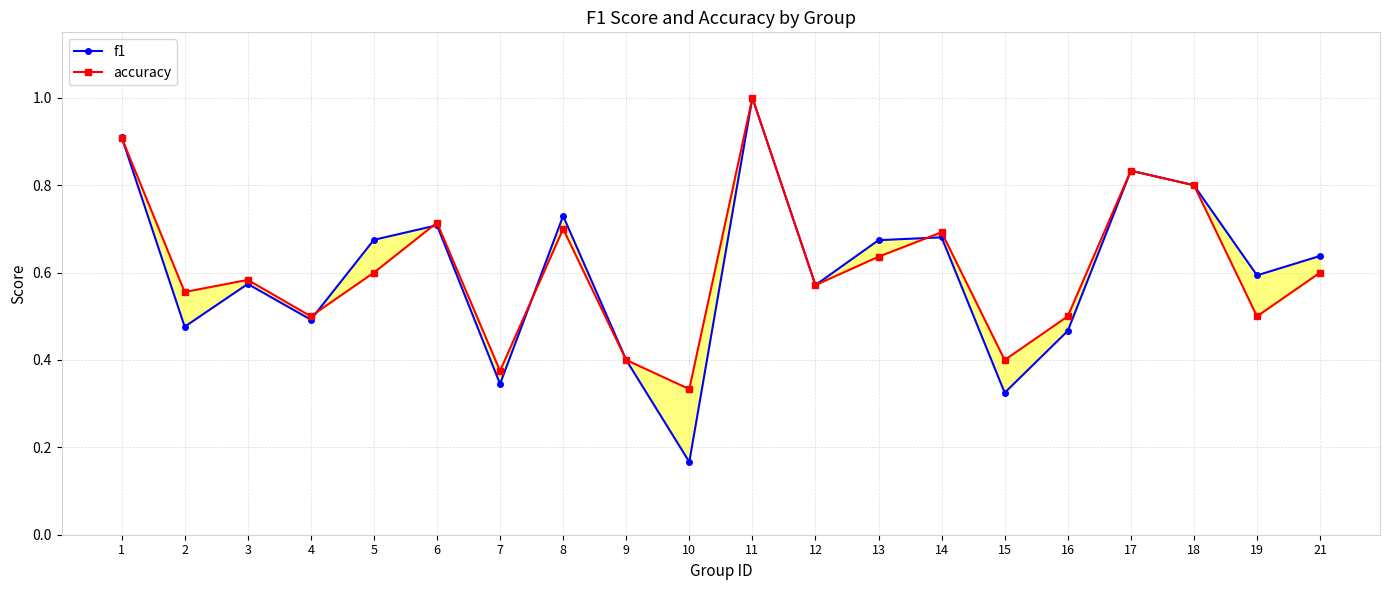

Reading left to right, transcribe all the data shown in this chart.

f1: 1=0.9	2=0.5	3=0.6	4=0.5	5=0.7	6=0.7	7=0.3	8=0.7	9=0.4	10=0.2	11=1.0	12=0.6	13=0.7	14=0.7	15=0.3	16=0.5	17=0.8	18=0.8	19=0.6	21=0.6
accuracy: 1=0.9	2=0.6	3=0.6	4=0.5	5=0.6	6=0.7	7=0.4	8=0.7	9=0.4	10=0.3	11=1.0	12=0.6	13=0.6	14=0.7	15=0.4	16=0.5	17=0.8	18=0.8	19=0.5	21=0.6